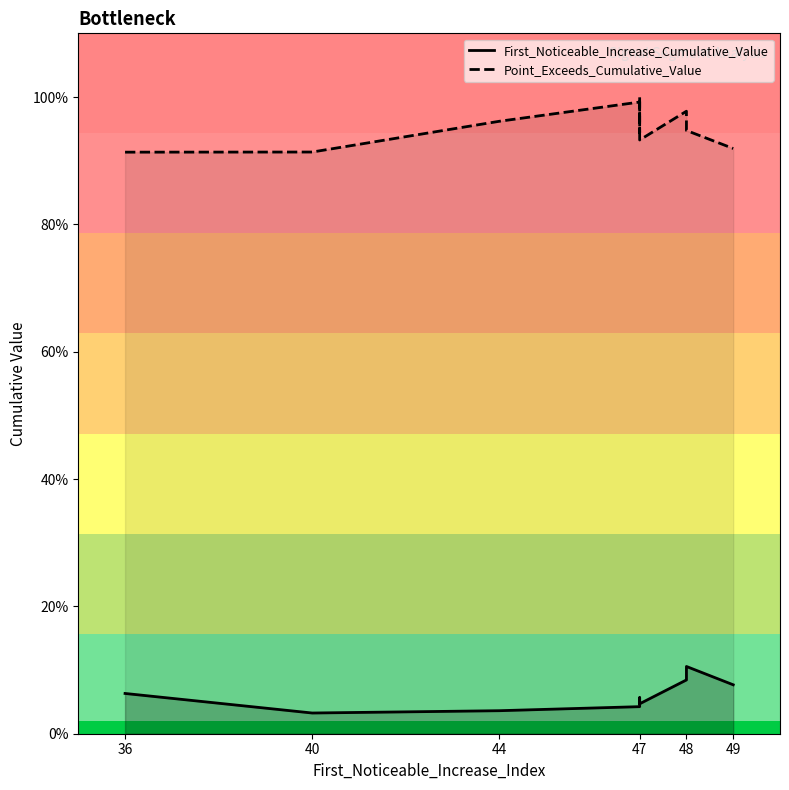

True or false: First_Noticeable_Increase_Cumulative_Value and Point_Exceeds_Cumulative_Value cross at least once.

False